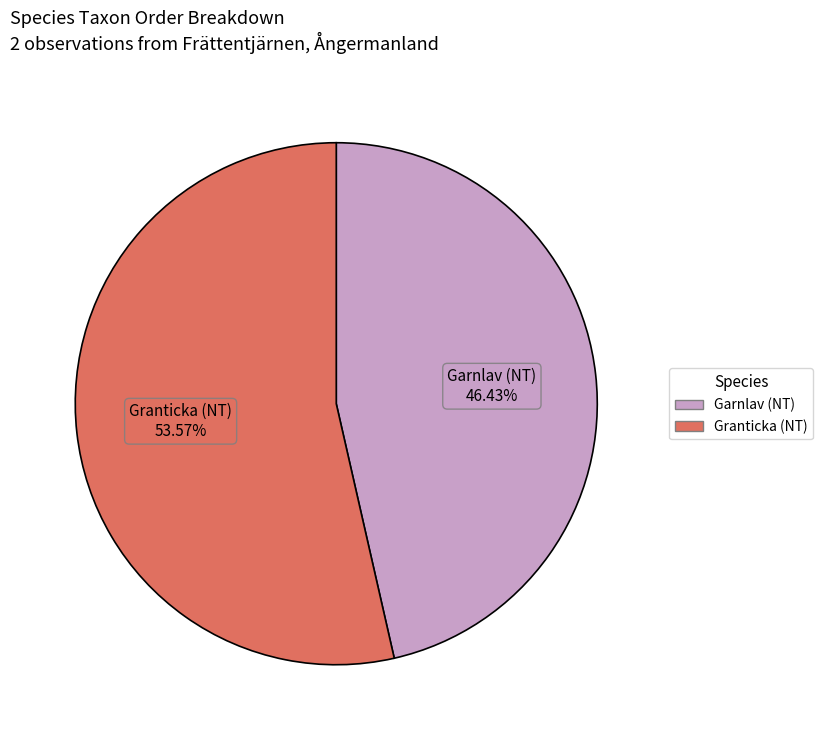

What percentage is the Garnlav (NT) slice, to the nearest percent?

46%